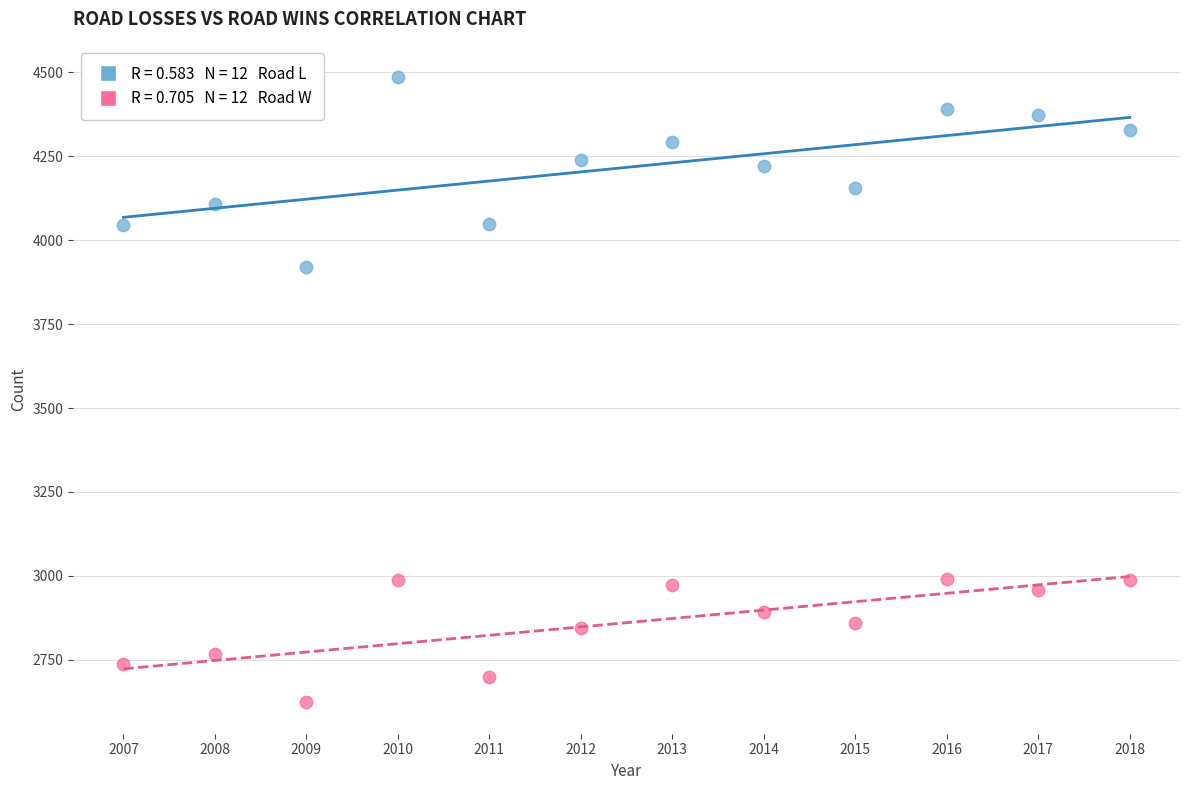

Across all data points, what is the range of X values (max minus min)?

11